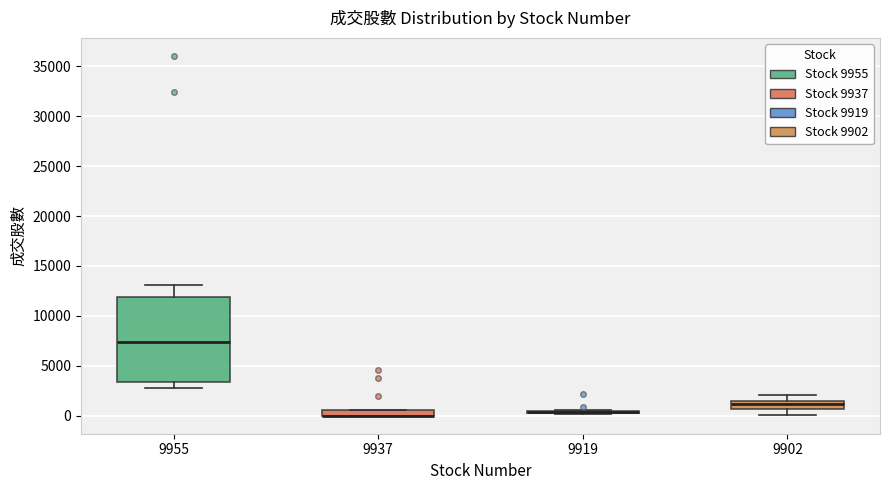

Where is the upper edge of the box at x = 9955 on the y-axis? The values are not printed on the chart, so give them approximately, as read against the axis.

12000